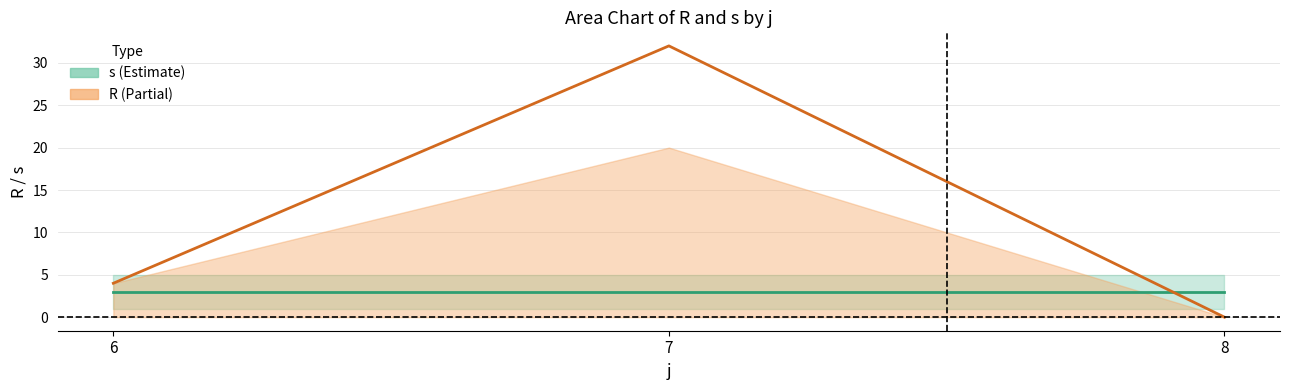

What is the sum of the R values at 7 and 6?

36